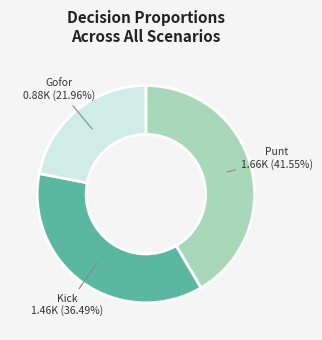

Is there a majority slice in this chart?

No